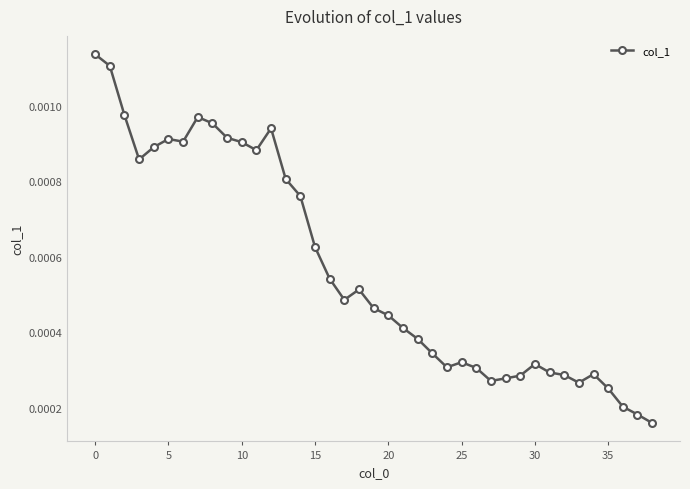

True or false: there are more than 2 points higher than both neighbors.

True